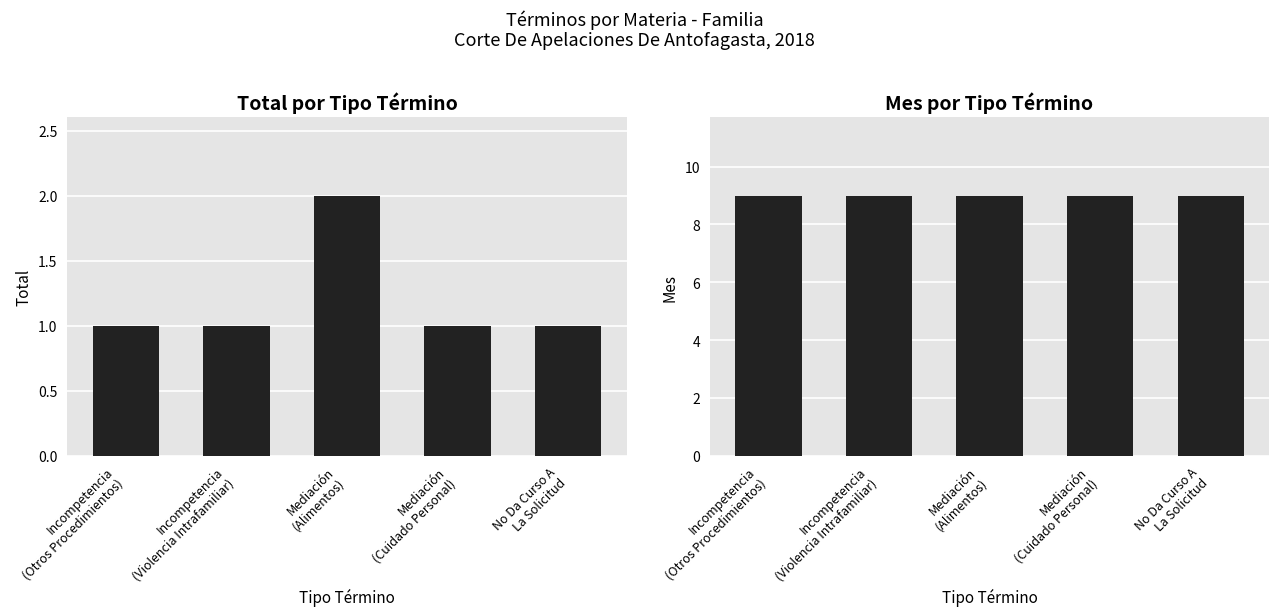

What is the maximum value shown in the chart?

9